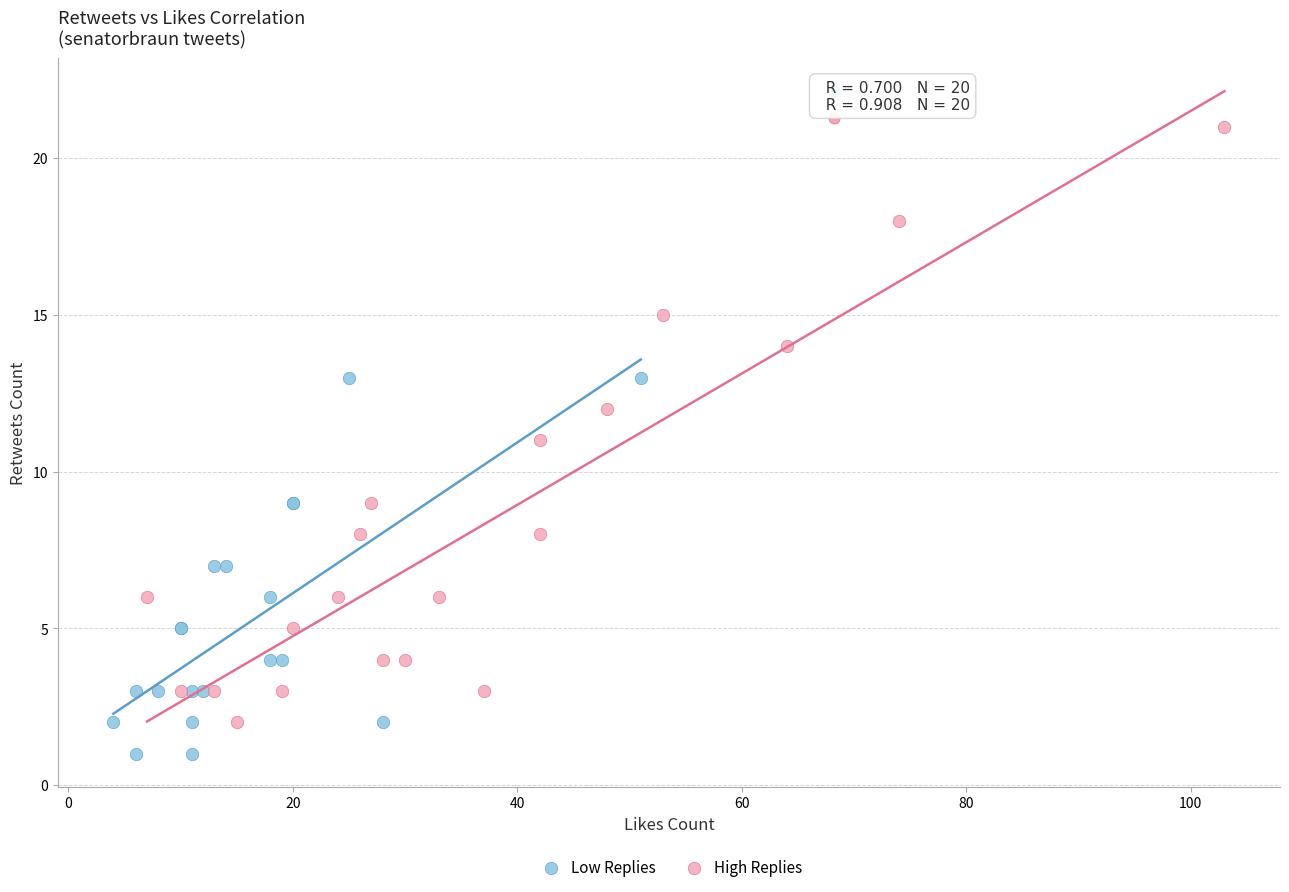

Which series has the widest spread of Y values?

High Replies